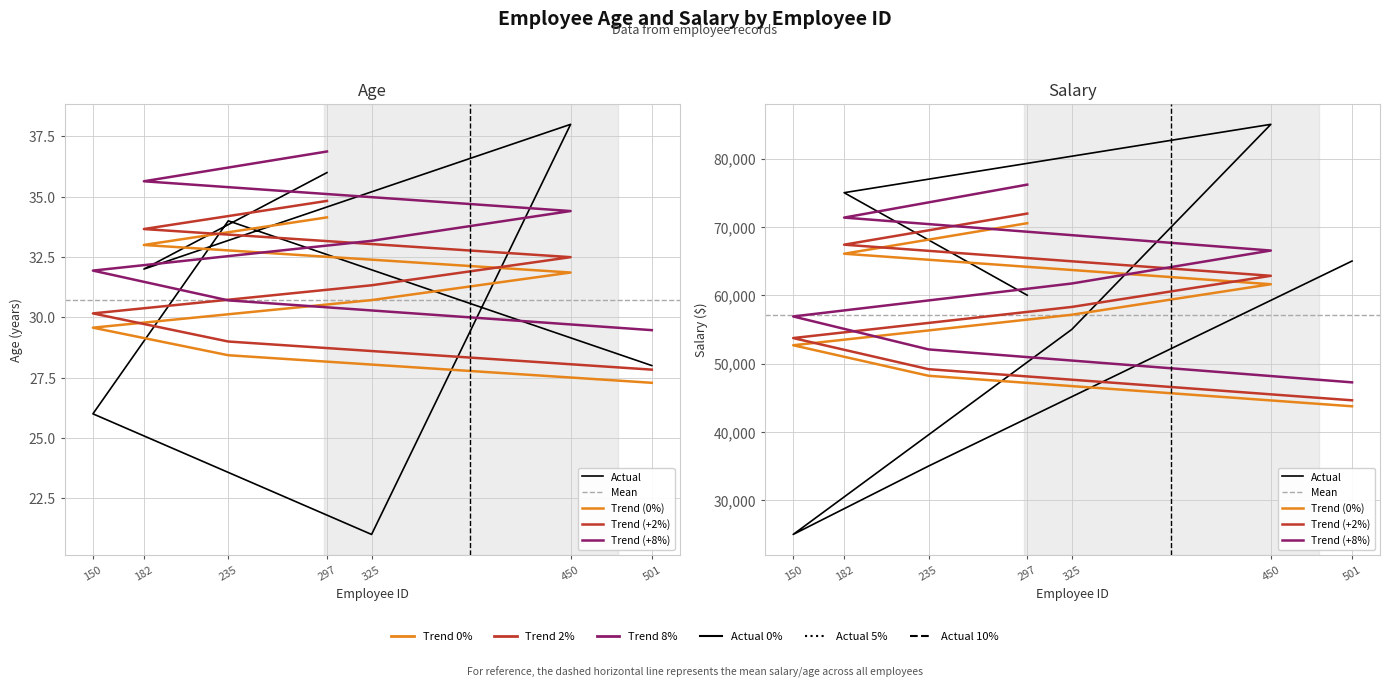

Reading left to right, transcribe all the data shown in this chart.

age: 28	34	26	21	38	32	36
salary: 65000	35000	25000	55000	85000	75000	60000